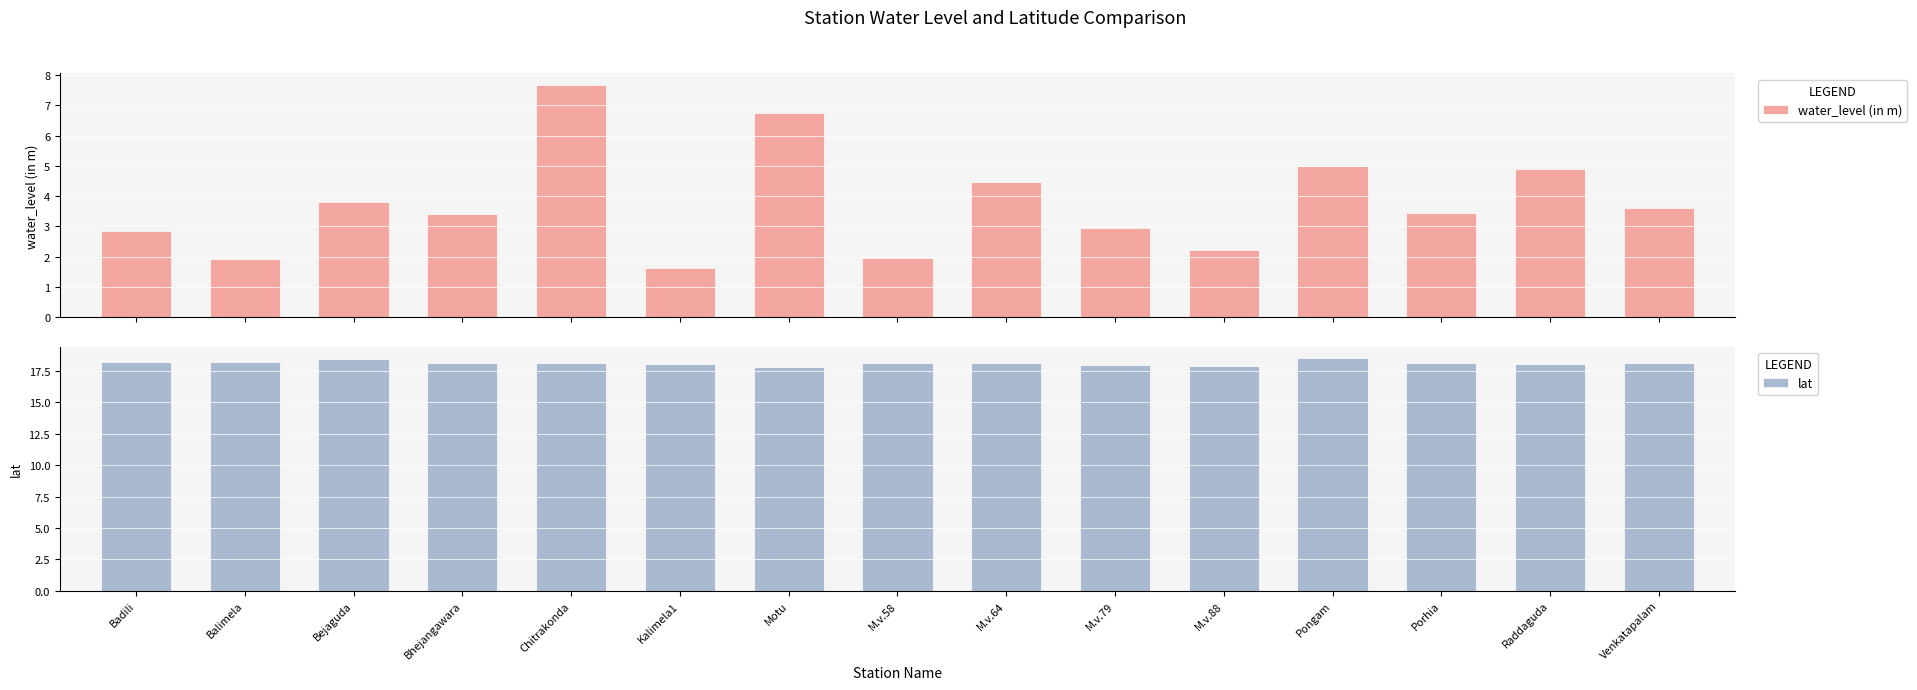

At which label does lat reach its minimum?

Motu